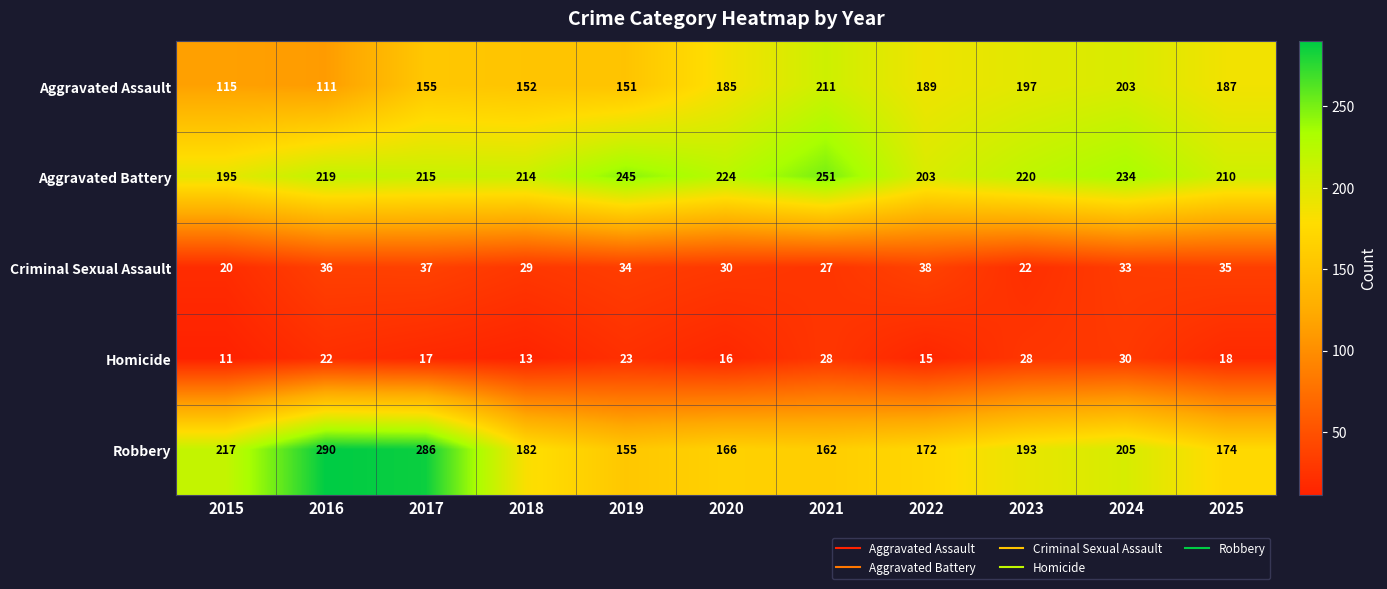

What is the total value across all series at 2015?

558